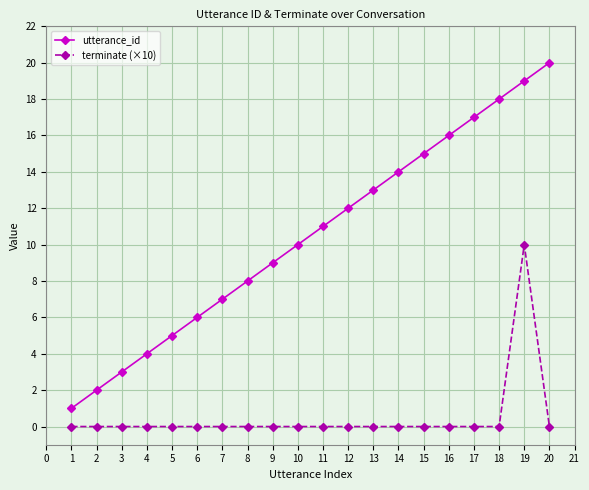

At which category is the sum across all series the highest?

19